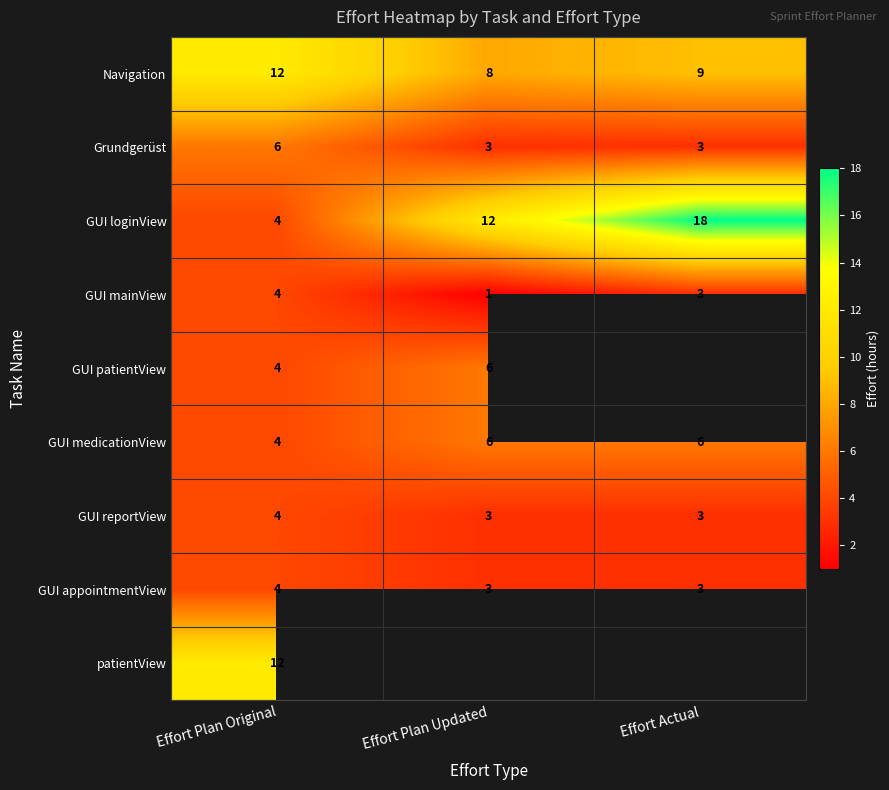

The GUI mainView series shows 1 at Effort Plan Original. True or false?

False